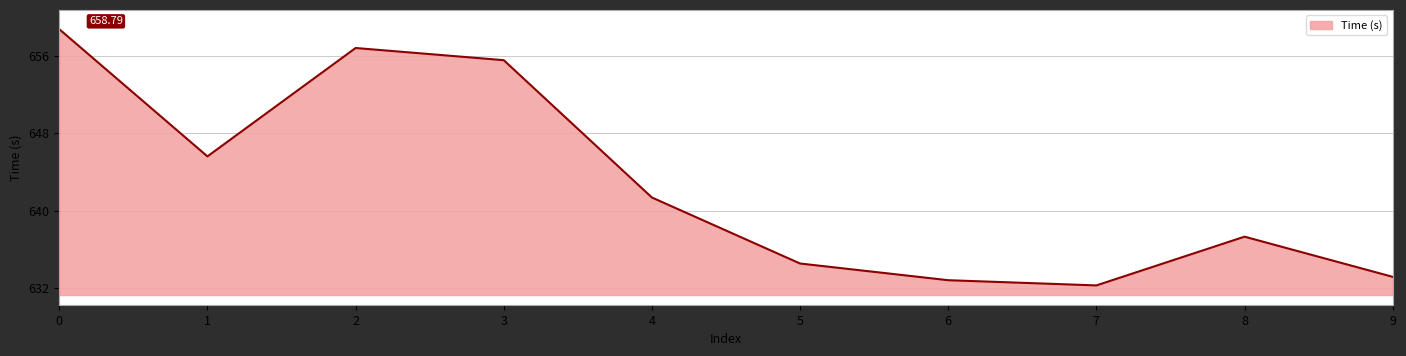

Is it true that the value at 3 is 655.6?

True